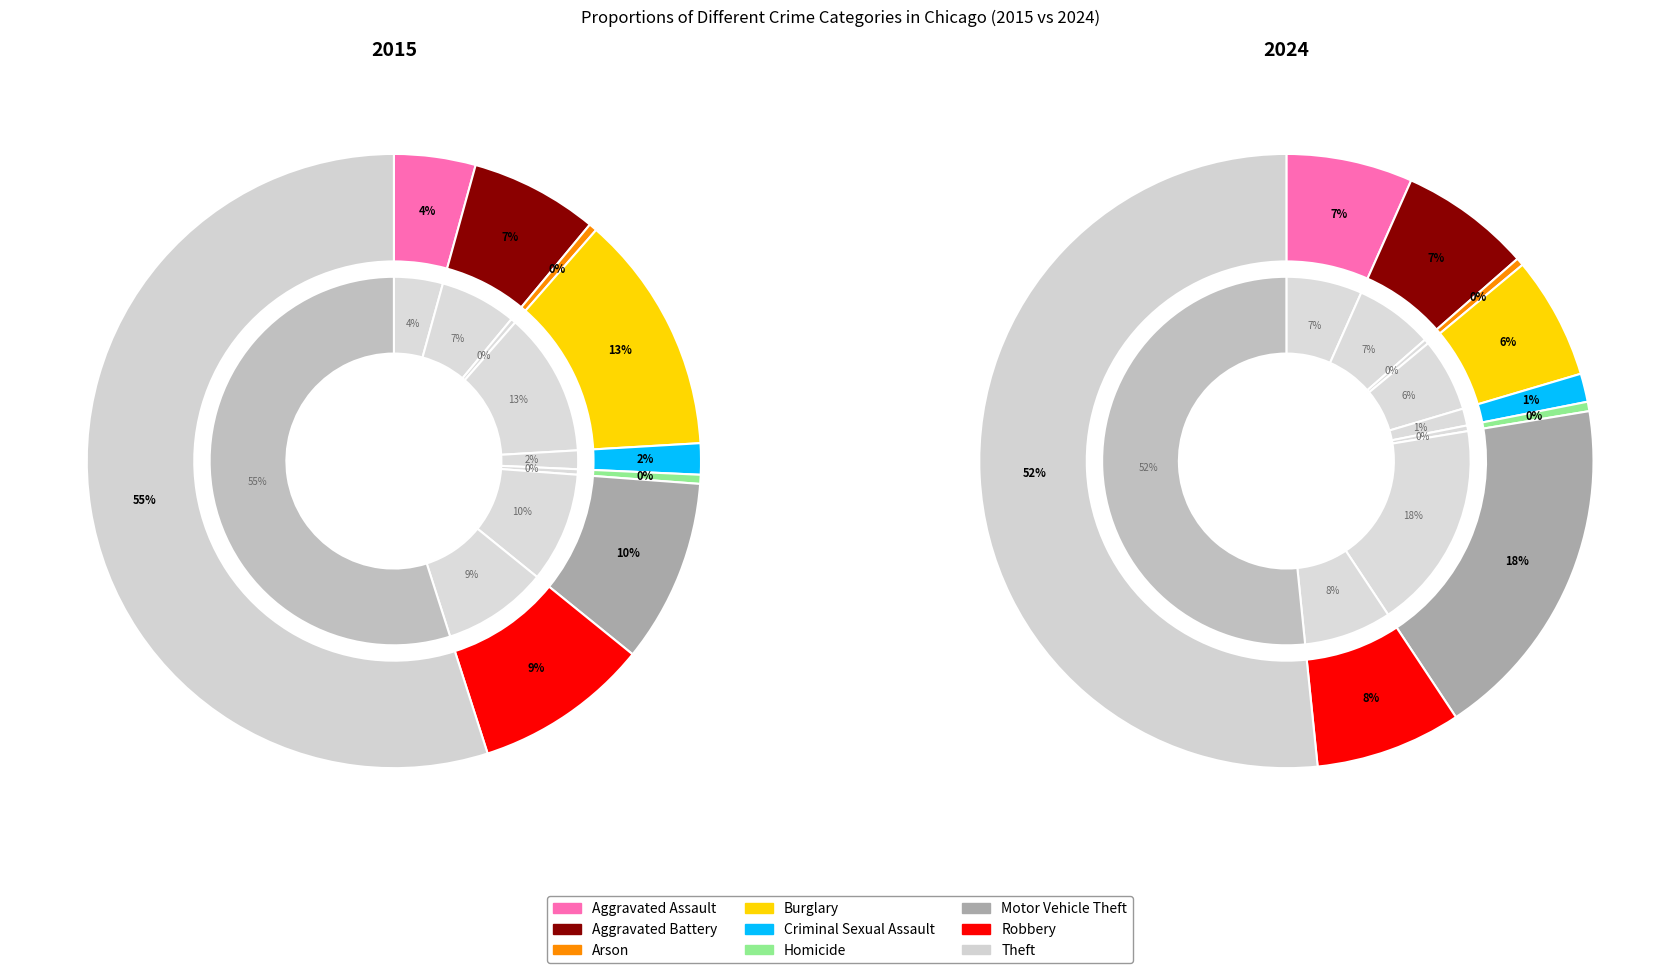

Is the sum of 2 and 6 greater than half?

No